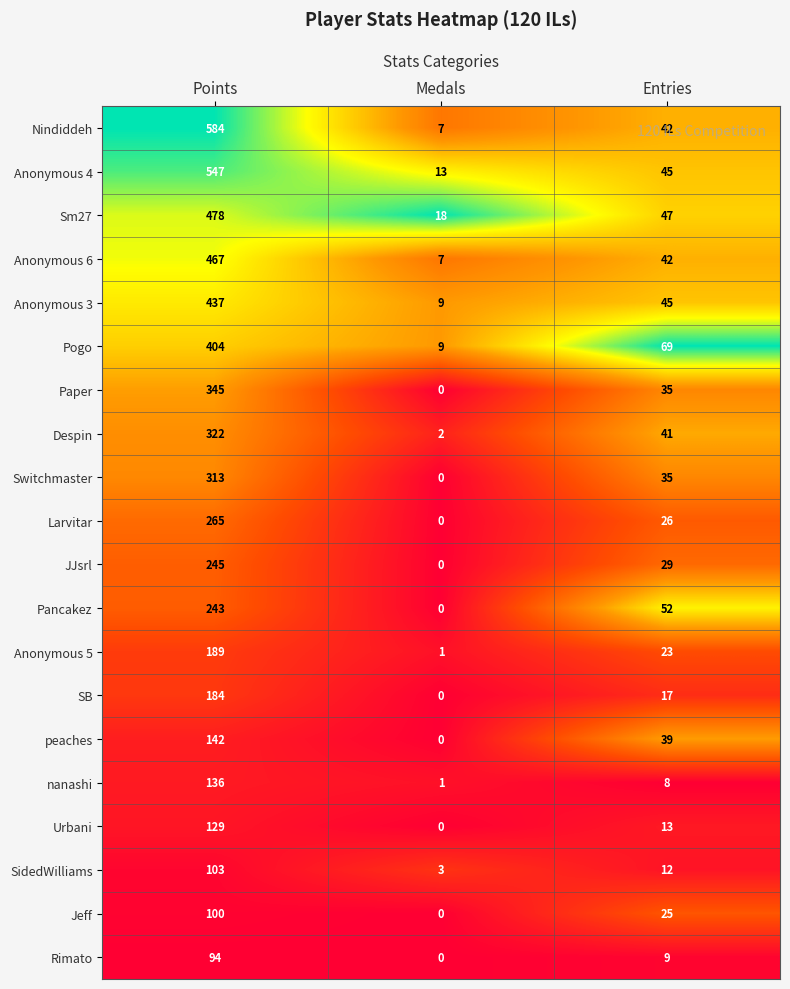

Count the number of data series in this chart.

20